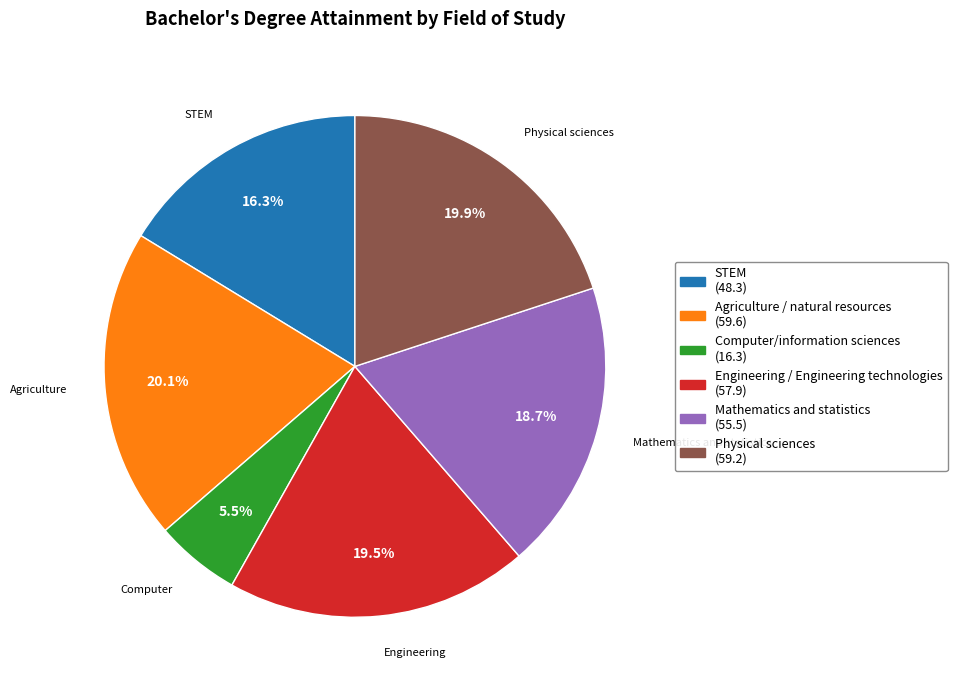

Does any single category account for the majority?

No